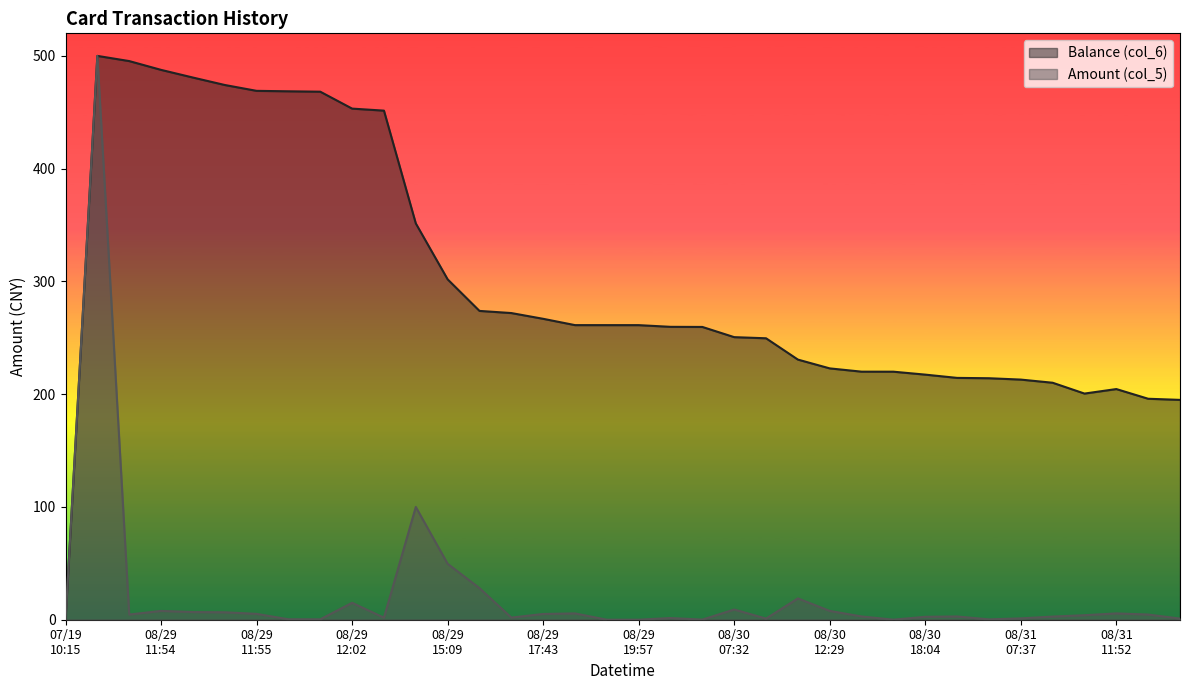

Which series has the largest total across all categories?

Balance (col_6)